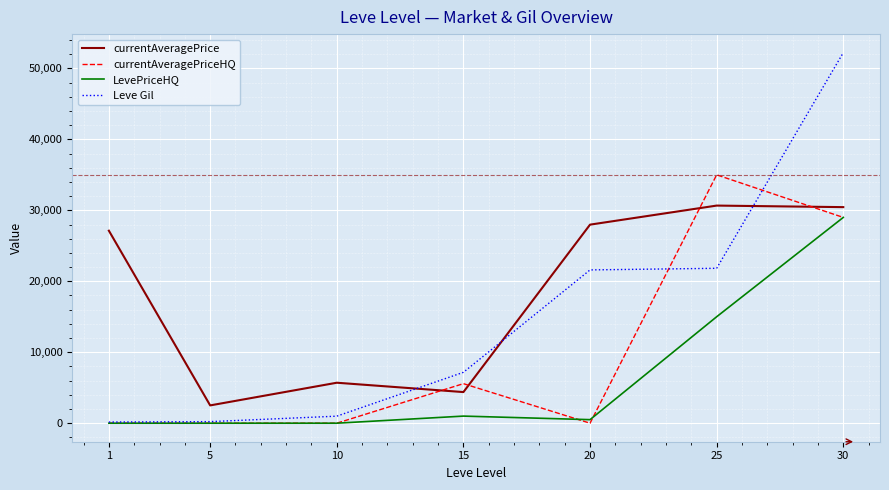

Is the value of Leve Gil at 15 greater than the value of currentAveragePrice at 15?

Yes